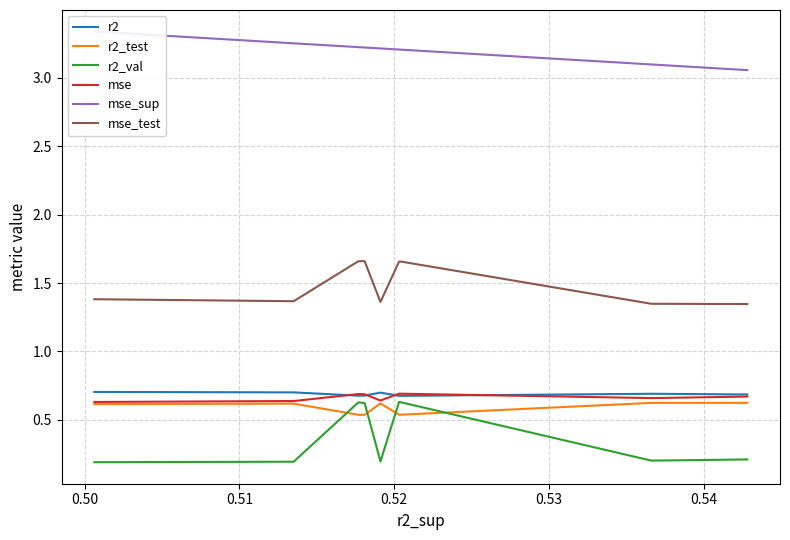

True or false: mse_sup and r2_test intersect in this chart.

False